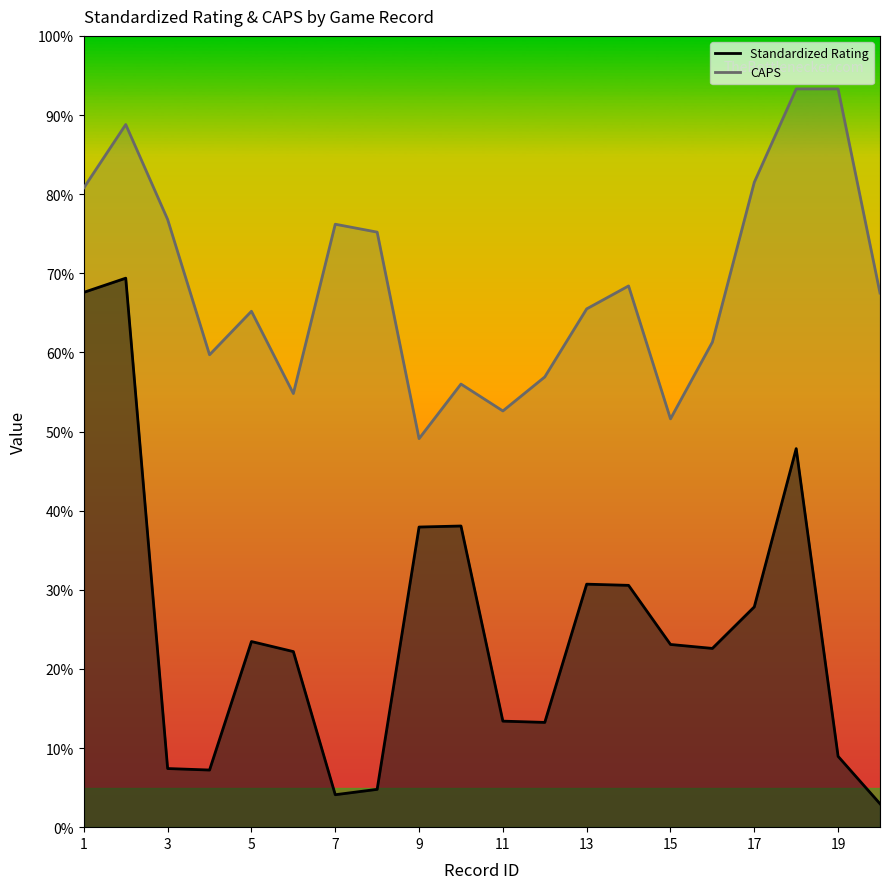

Rank the series at 1 from highest to lowest value.

CAPS, Standardized Rating